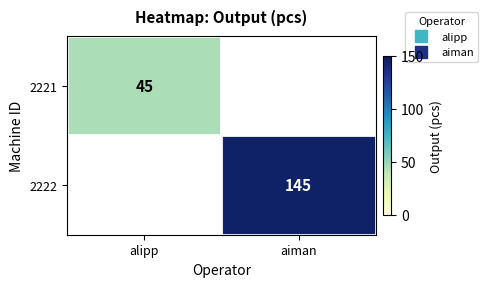

How many values in 2222 are above zero?

1